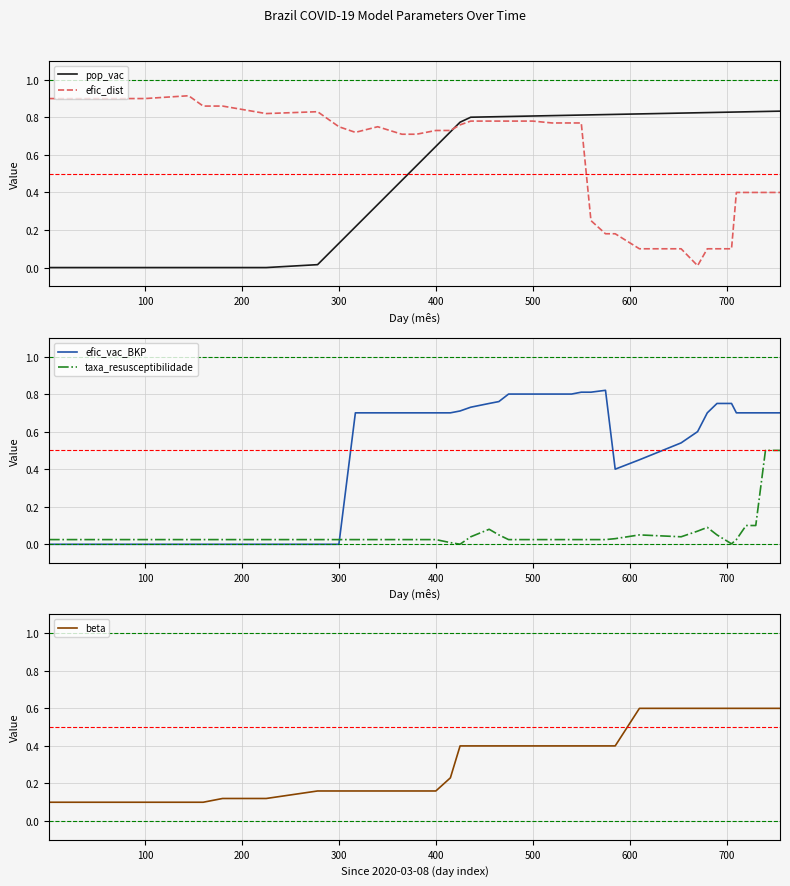

After their last crossing, which series has the higher values: taxa_resusceptibilidade or efic_vac_BKP?

efic_vac_BKP